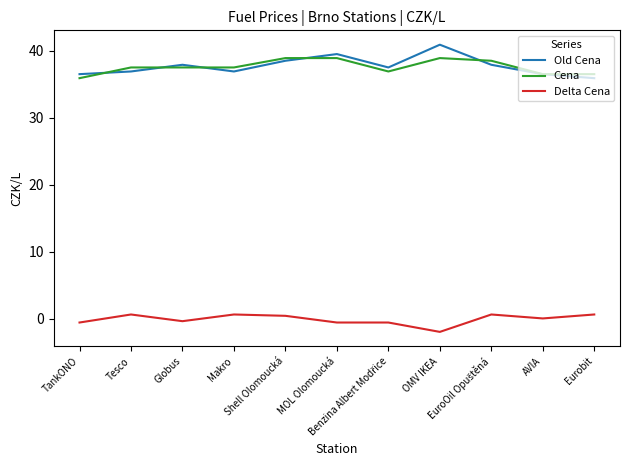

At TankONO, list the series in order from smallest to largest.

Delta Cena, Cena, Old Cena